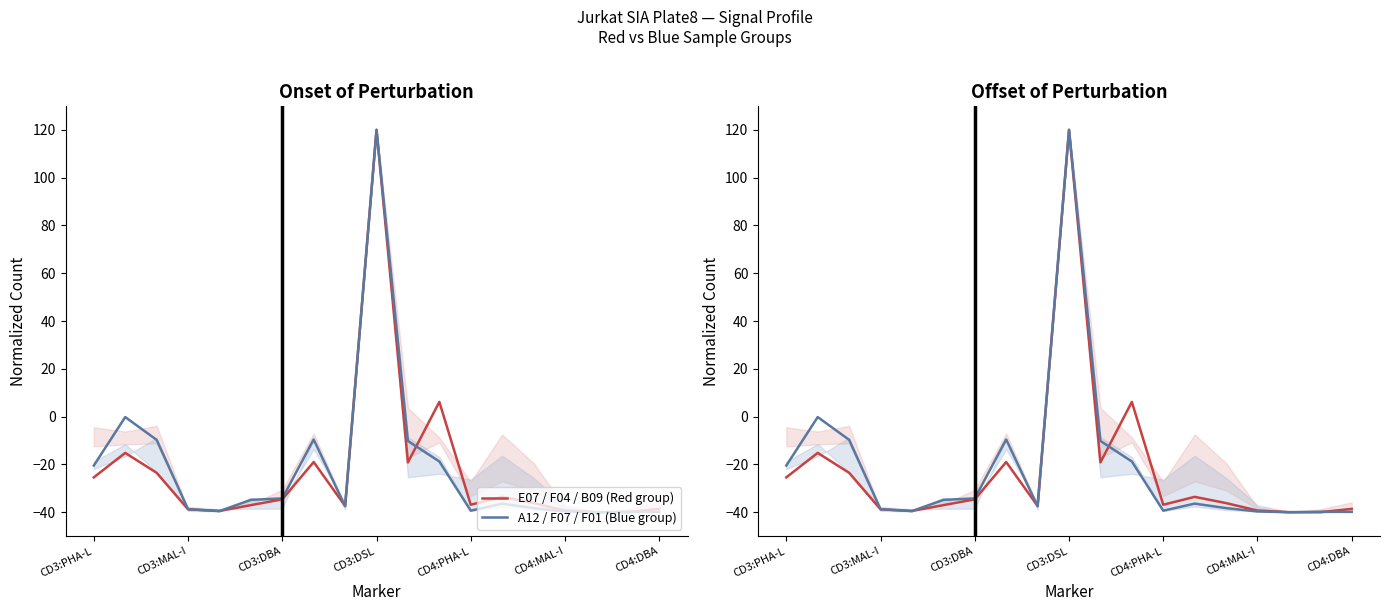

Between which two adjacent categories do A12 / F07 / F01 (Blue group) and E07 / F04 / B09 (Red group) first intersect?

CD3:DSL and CD4:PHA-L